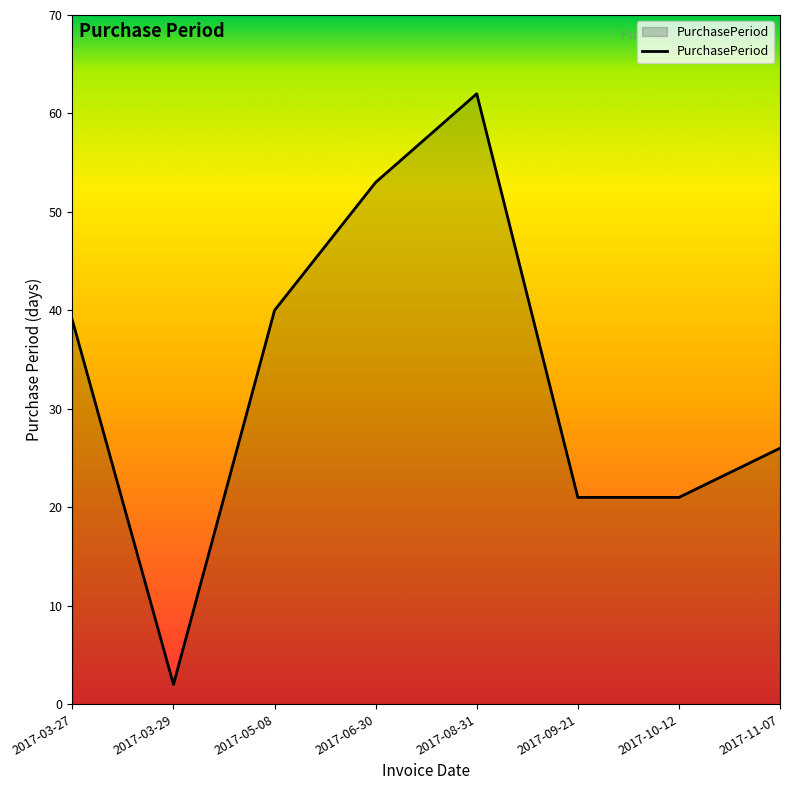

Count the number of data series in this chart.

1